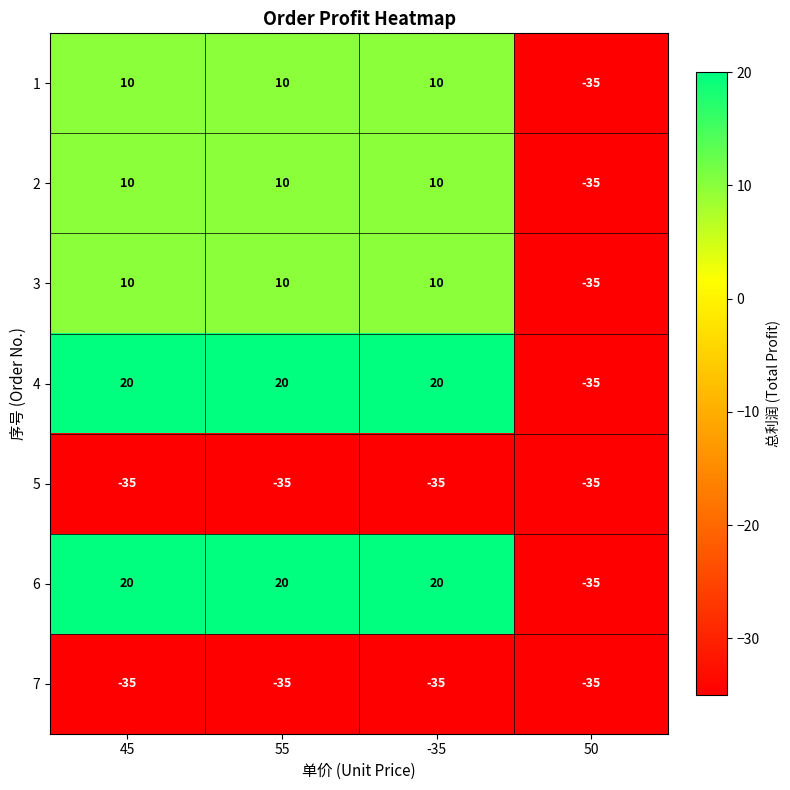

At which label does 2 reach its minimum?

50